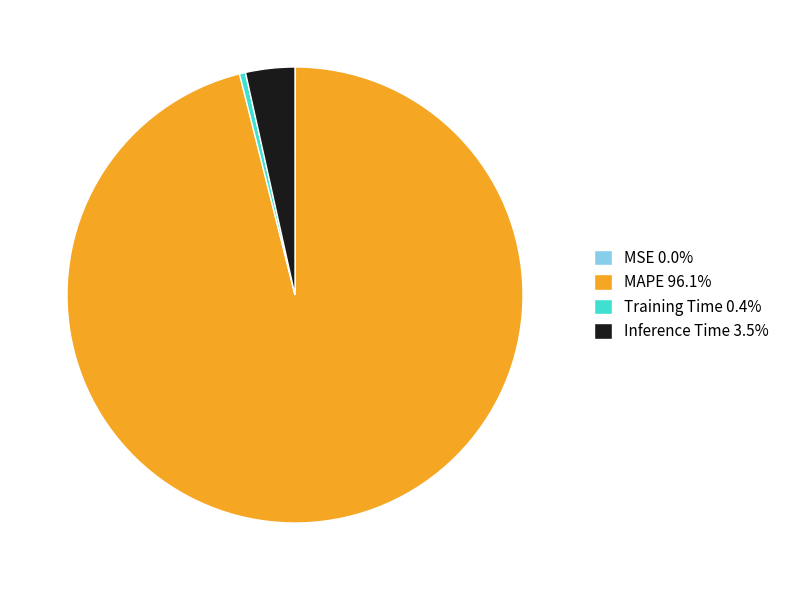

Is MAPE 96.1% the majority of the pie?

Yes